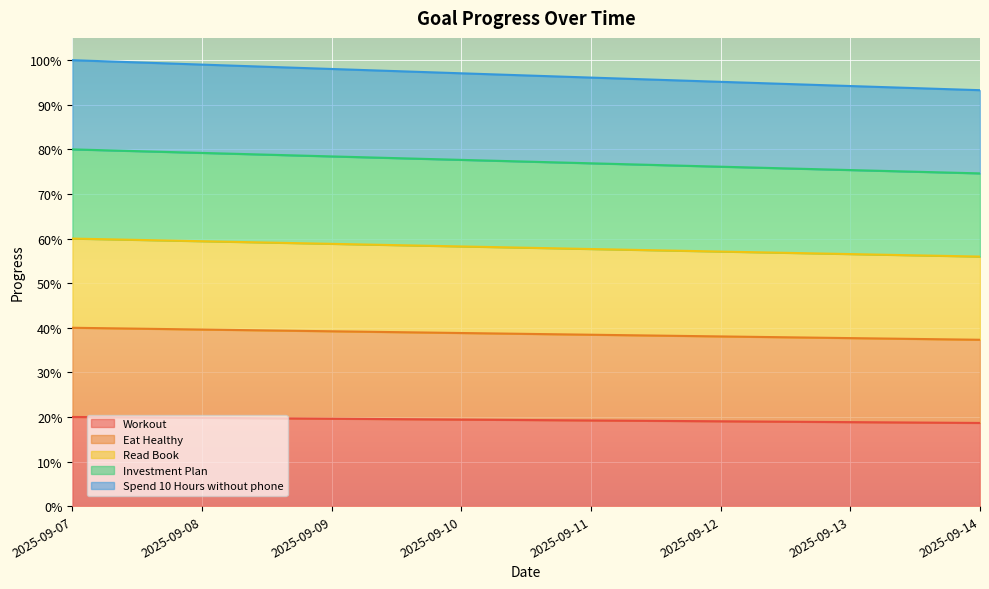

The value of Workout at 2025-09-14 is 0.3. True or false?

False